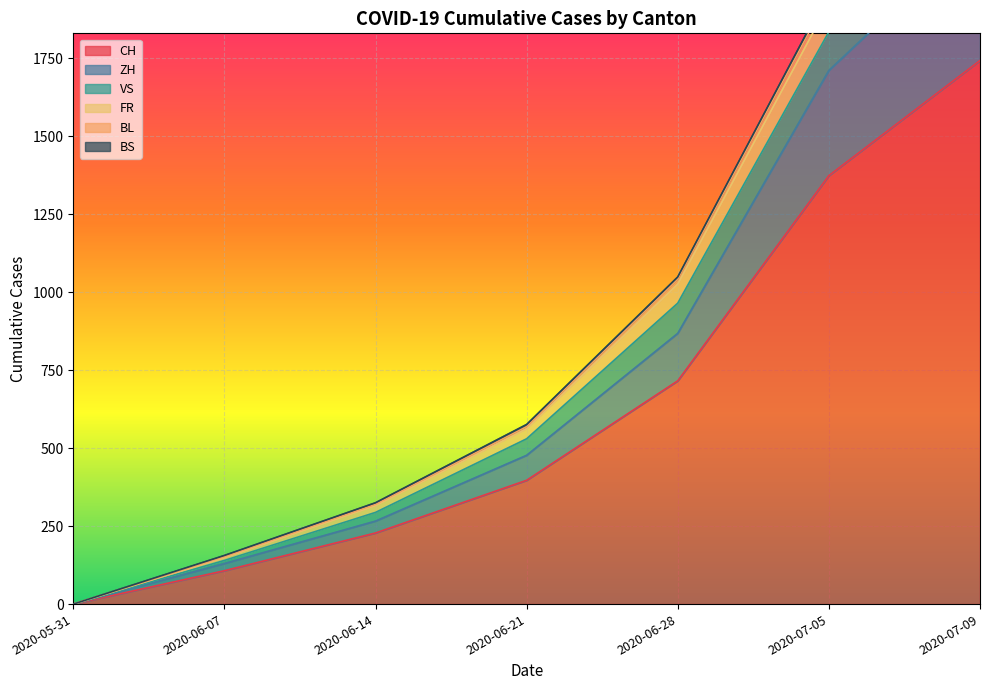

At which category is the sum across all series the highest?

2020-07-09